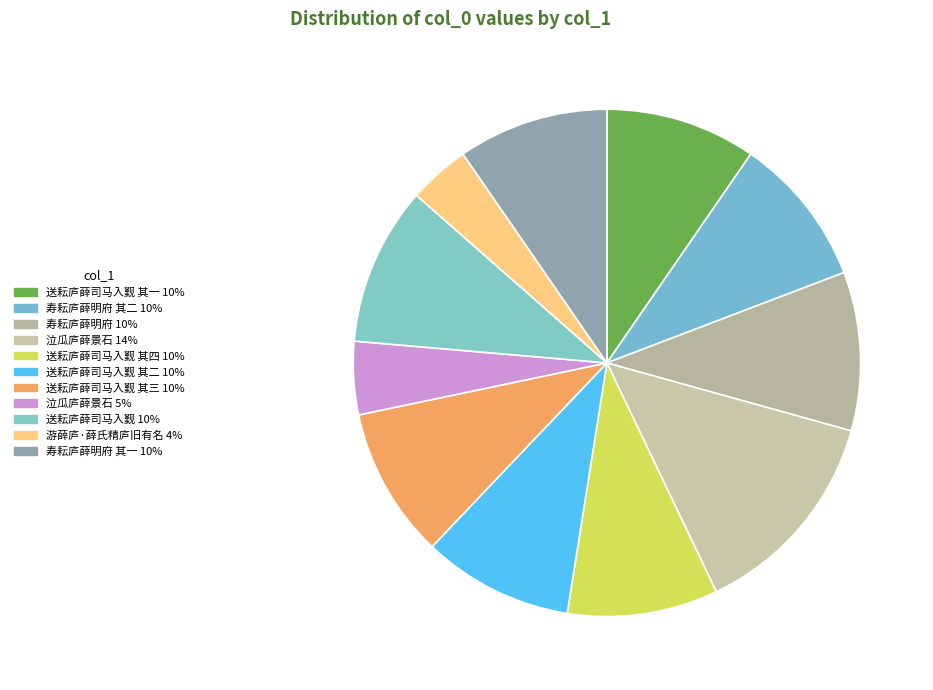

Rank the categories by value from highest to lowest.

泣瓜庐薛景石, 送耘庐薛司马入觐, 寿耘庐薛明府, 送耘庐薛司马入觐 其四, 送耘庐薛司马入觐 其三, 送耘庐薛司马入觐 其二, 送耘庐薛司马入觐 其一, 寿耘庐薛明府 其二, 寿耘庐薛明府 其一, 泣瓜庐薛景石, 游薛庐·薛氏精庐旧有名